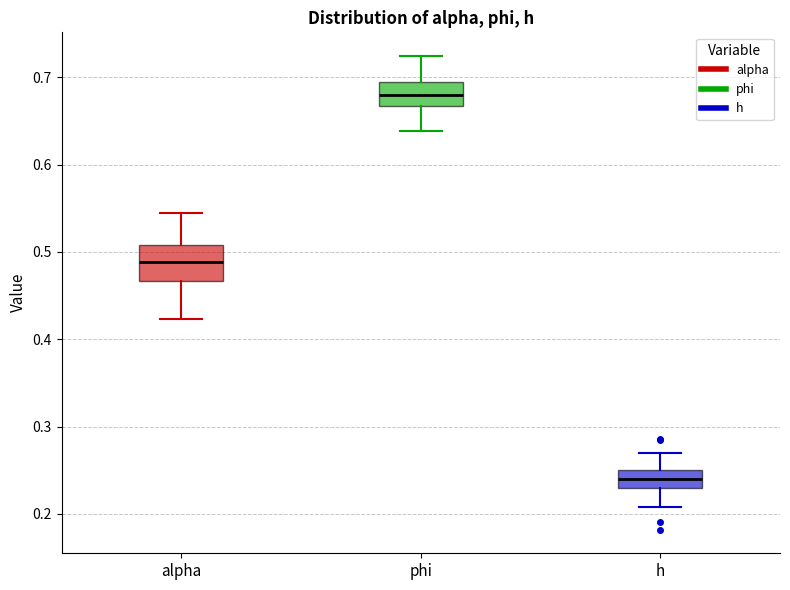

Where does the upper whisker of the box for phi end on the y-axis? The values are not printed on the chart, so give them approximately, as read against the axis.

0.72